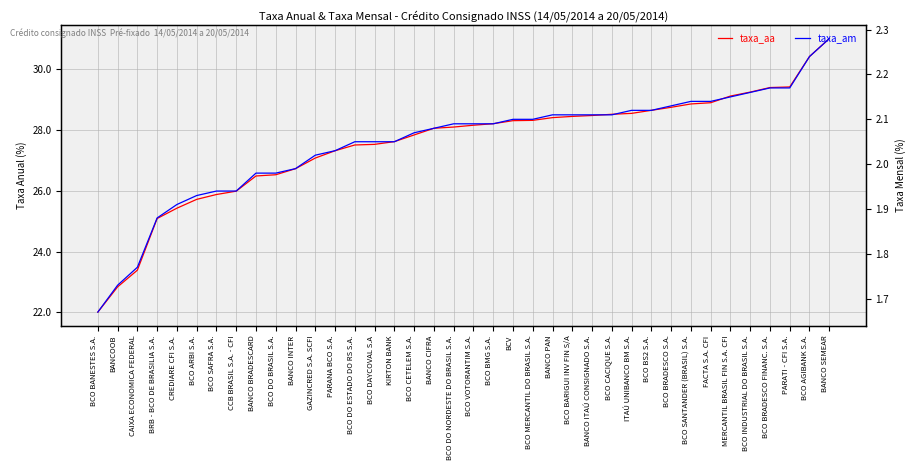

What are all the series names shown in the legend?

taxa_aa, taxa_am